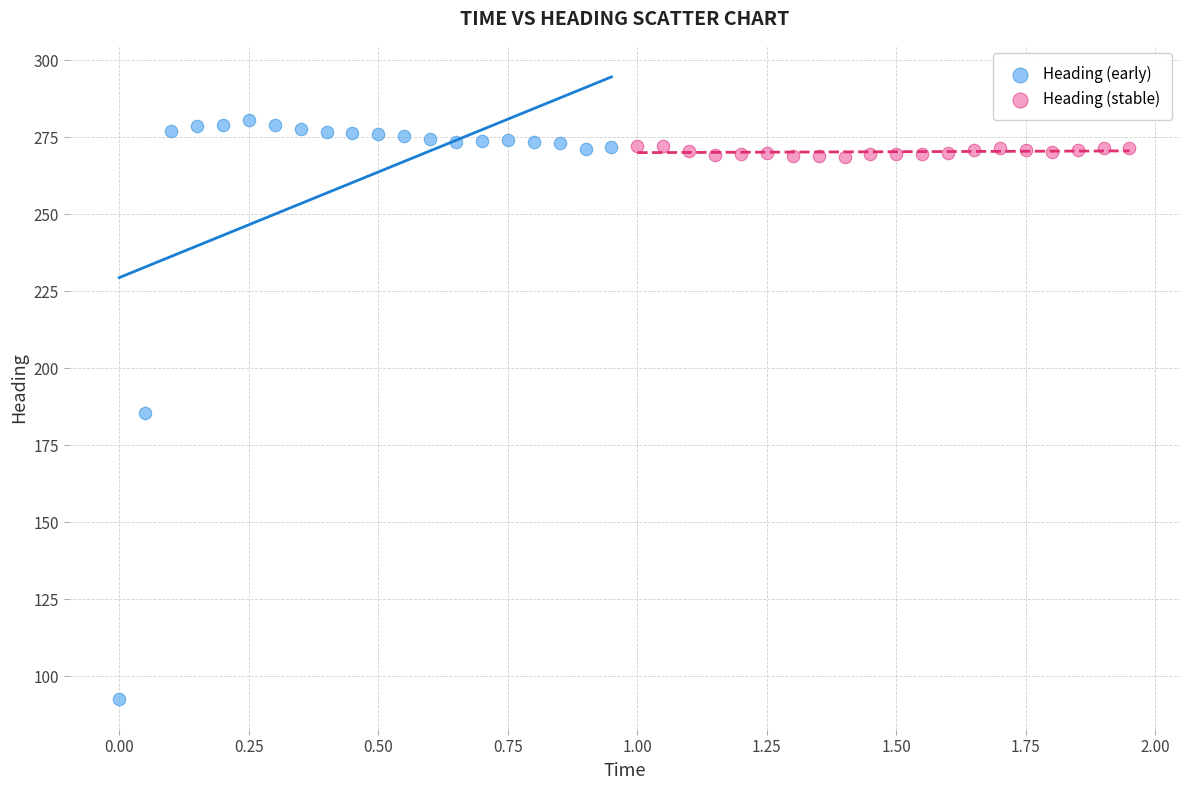

Which series contains the highest Y value?

Heading (early)